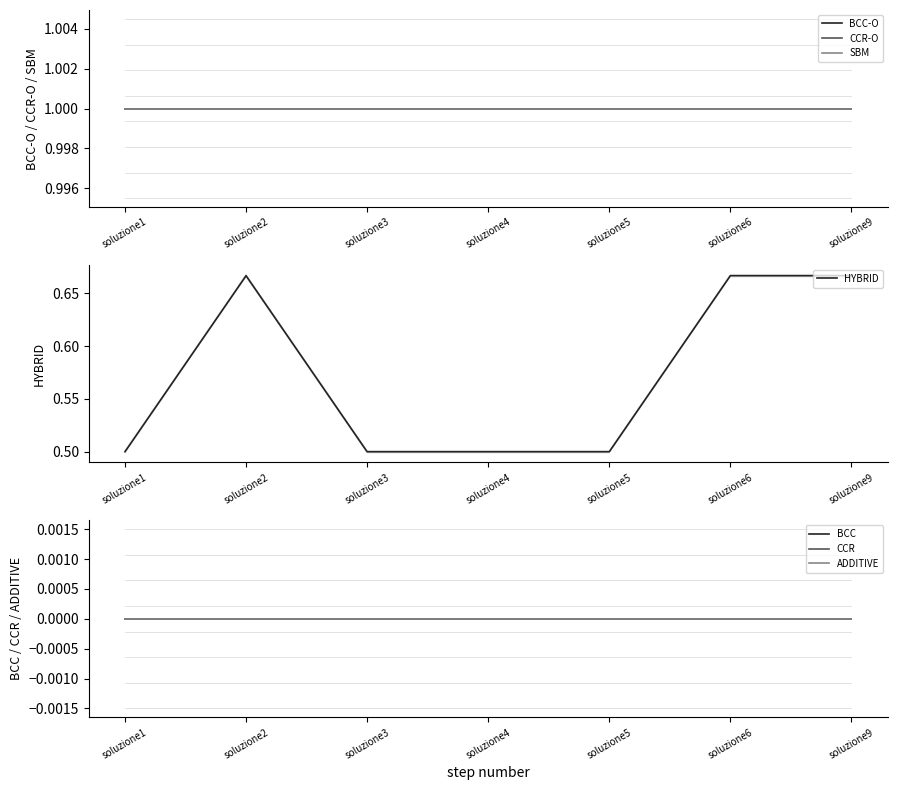

True or false: BCC and BCC-O intersect in this chart.

False